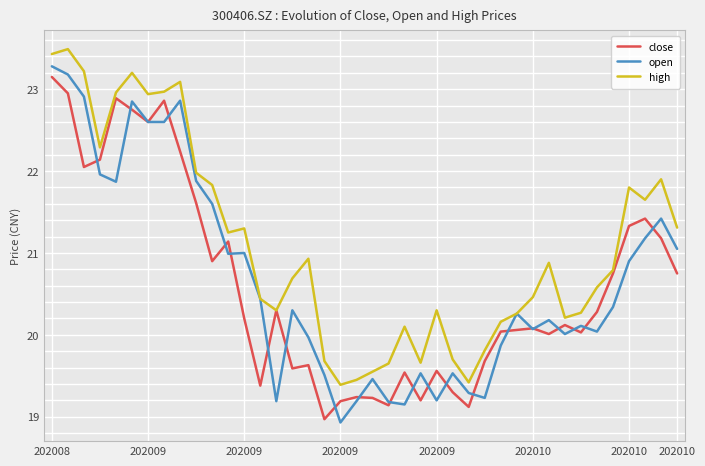

What is the smallest value displayed?

18.9